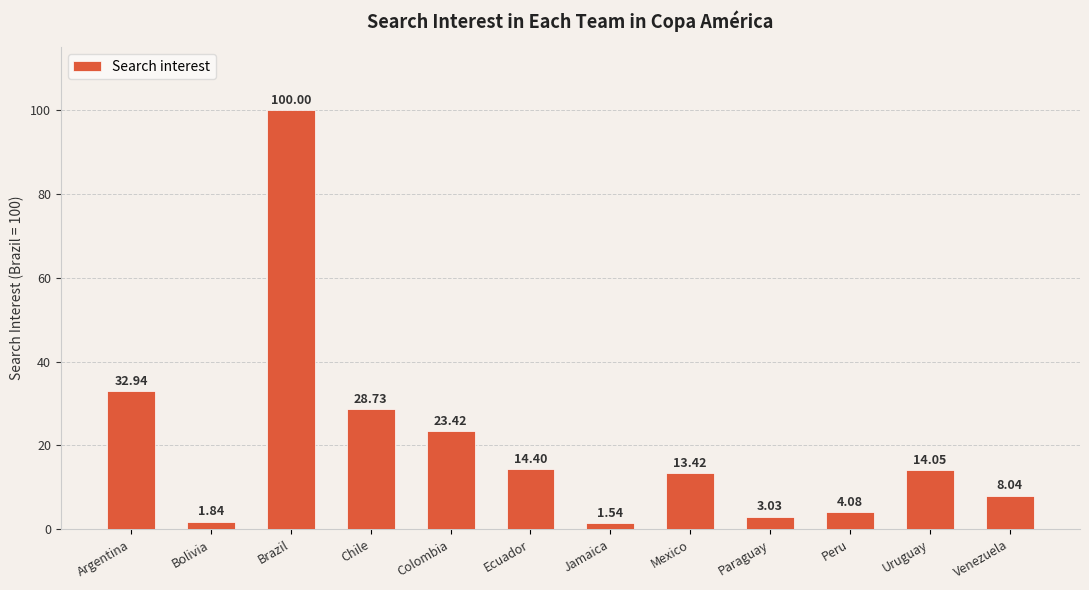

Between Jamaica and Peru, which is larger?

Peru